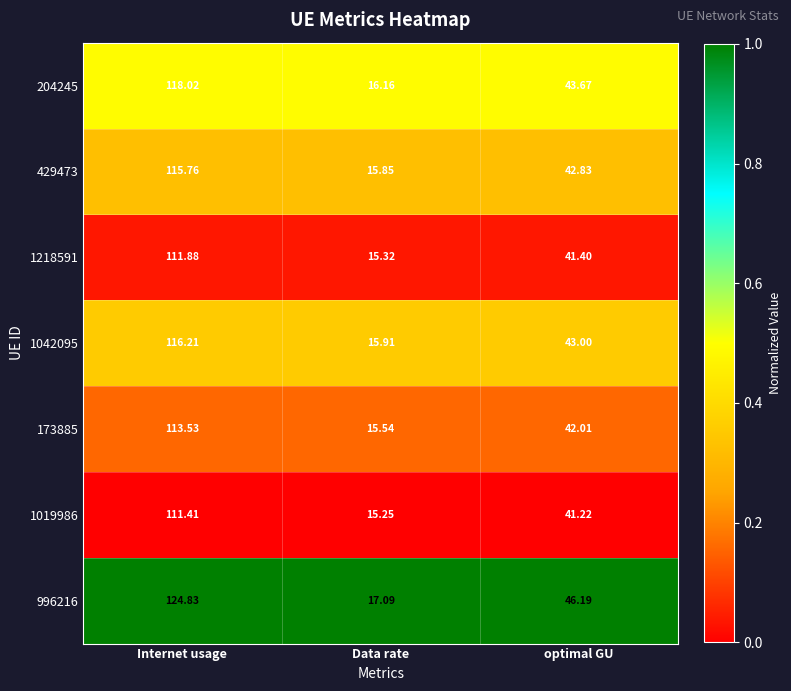

Where does the 1218591 series first go above 41?

Internet usage